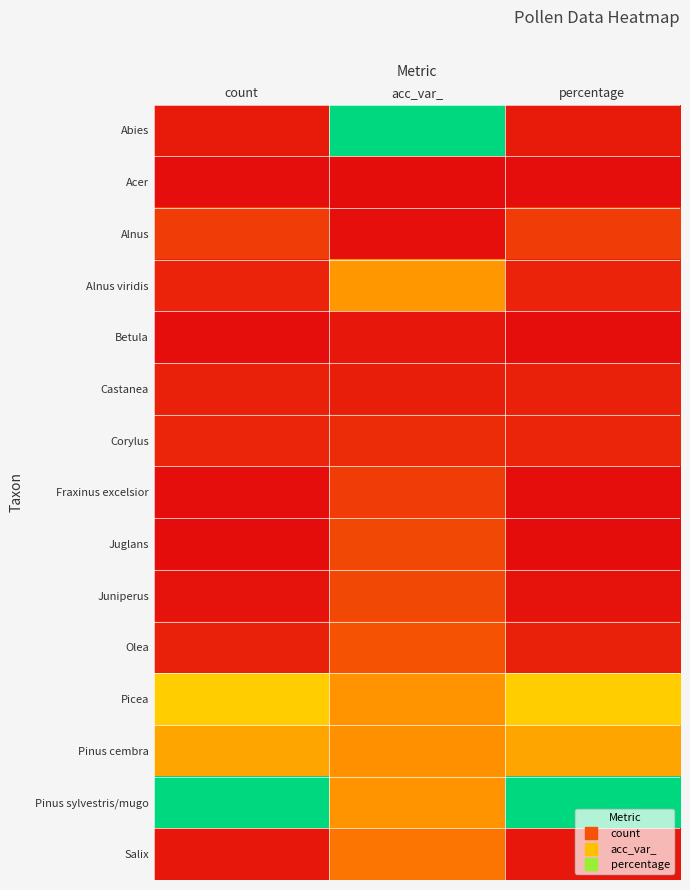

Reading right to left, extract all data points from this chart.

Abies: percentage=0.0	acc_var_=1.0	count=0.0
Acer: percentage=0.0	acc_var_=0.0	count=0.0
Alnus: percentage=0.1	acc_var_=0.0	count=0.1
Alnus viridis: percentage=0.1	acc_var_=0.4	count=0.1
Betula: percentage=0.0	acc_var_=0.0	count=0.0
Castanea: percentage=0.1	acc_var_=0.1	count=0.1
Corylus: percentage=0.1	acc_var_=0.1	count=0.1
Fraxinus excelsior: percentage=0.0	acc_var_=0.1	count=0.0
Juglans: percentage=0.0	acc_var_=0.2	count=0.0
Juniperus: percentage=0.0	acc_var_=0.2	count=0.0
Olea: percentage=0.1	acc_var_=0.2	count=0.1
Picea: percentage=0.5	acc_var_=0.4	count=0.5
Pinus cembra: percentage=0.4	acc_var_=0.4	count=0.4
Pinus sylvestris/mugo: percentage=1.0	acc_var_=0.4	count=1.0
Salix: percentage=0.0	acc_var_=0.3	count=0.0